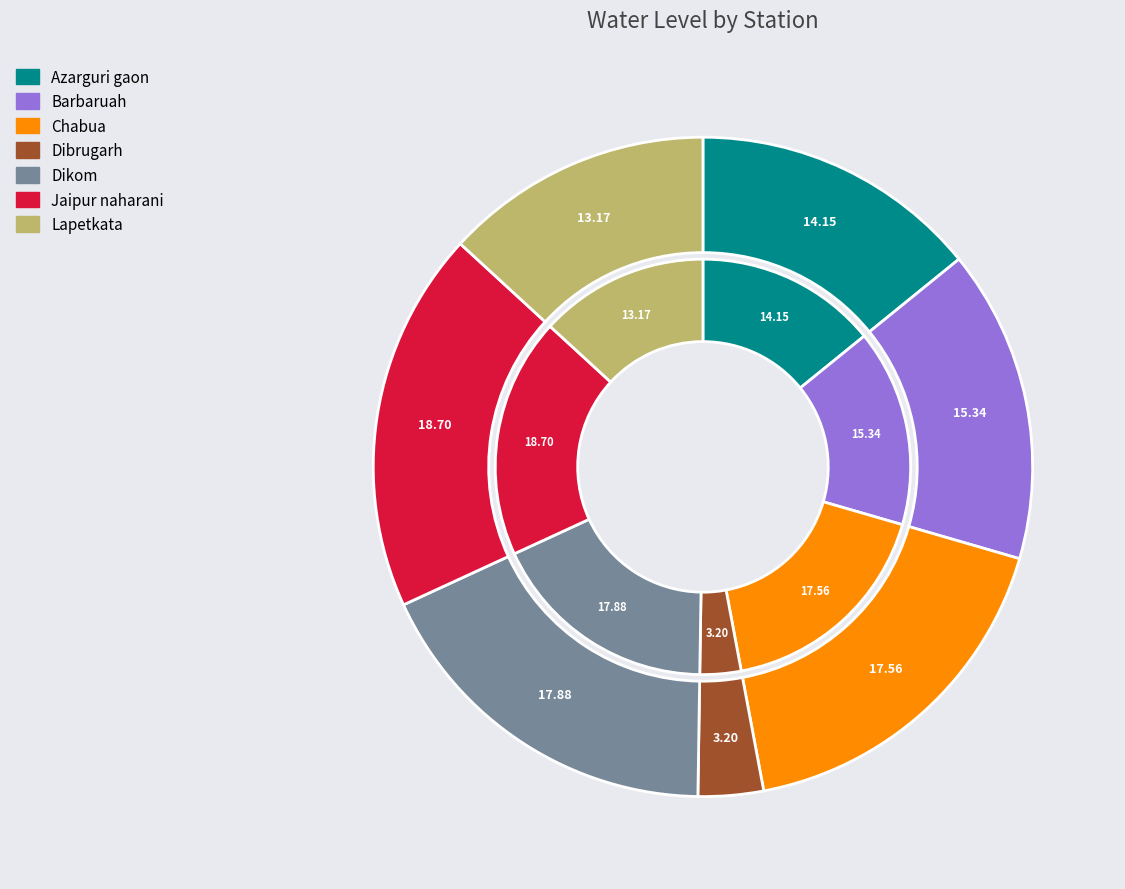

Does Barbaruah represent more than half of the total?

No